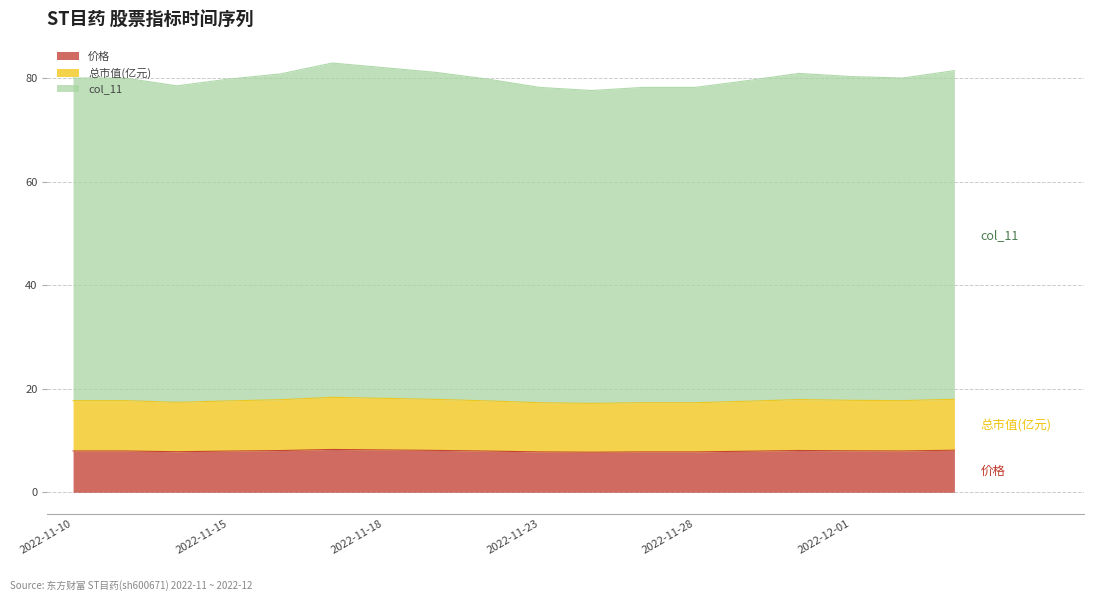

At which category does the chart reach its minimum across all series?

2022-11-24